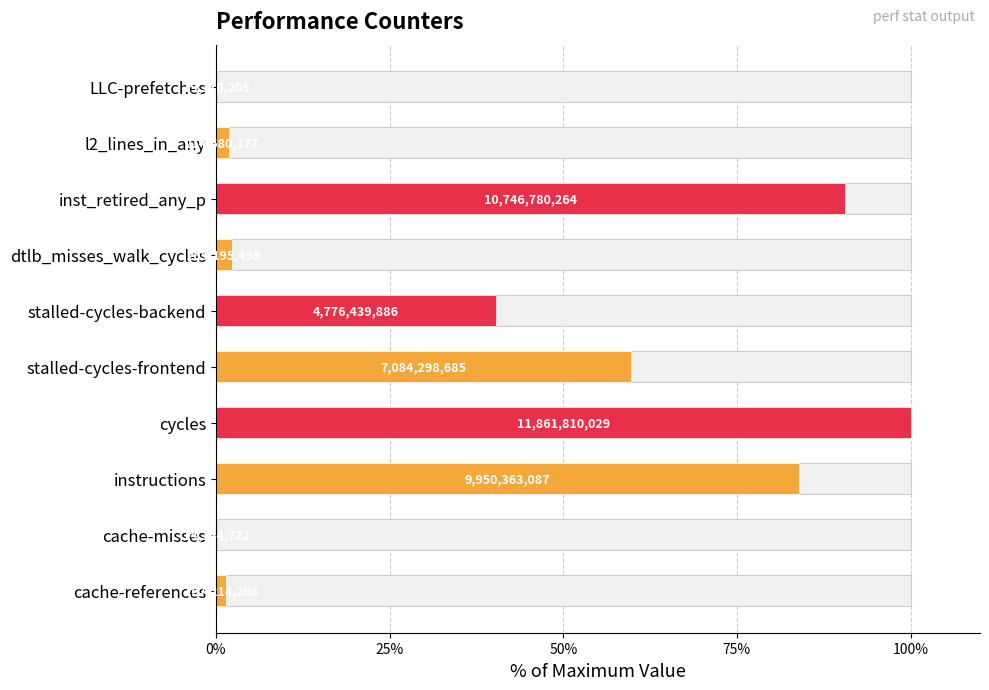

What is the change in value from cache-misses to cycles?

+99.9